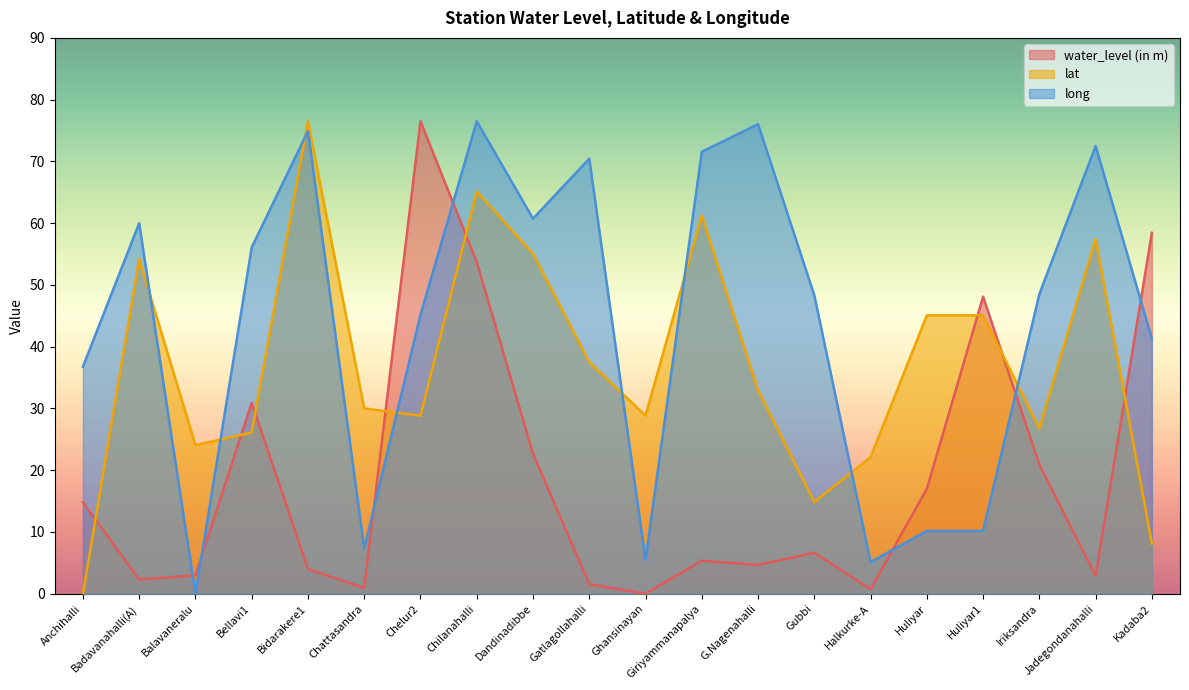

At how many categories does at least one series exceed 19?

20